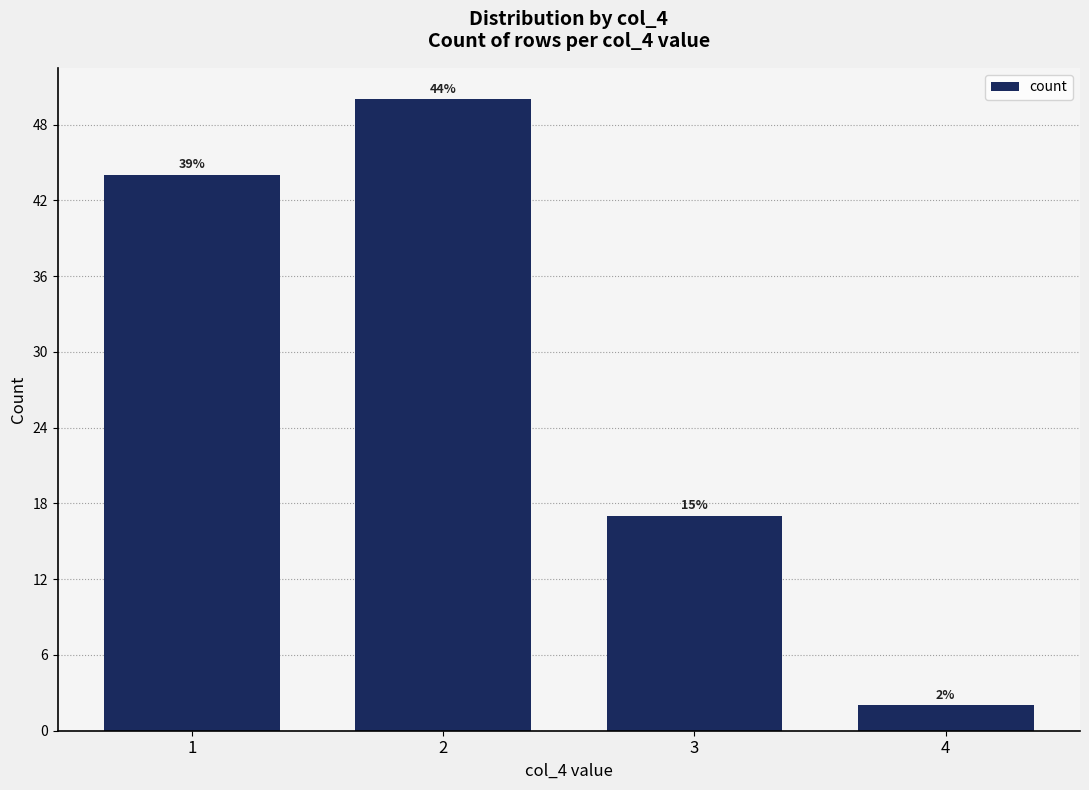

How many distinct data groups are displayed?

1